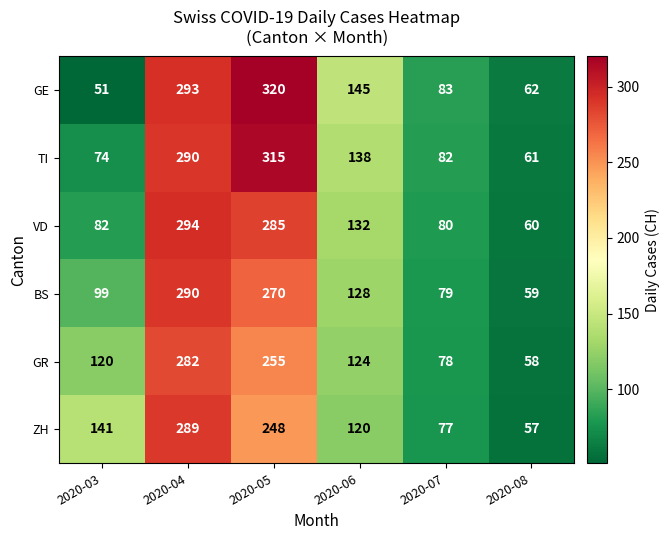

What is the sum of all BS values?

925